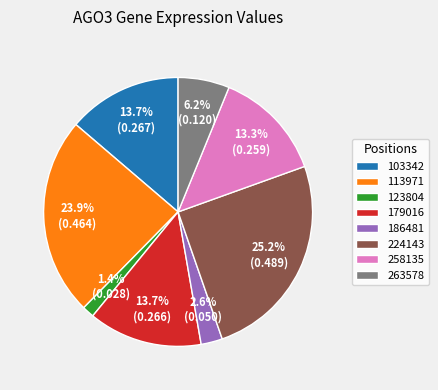

How much of the chart is everything except 224143?

74.8%